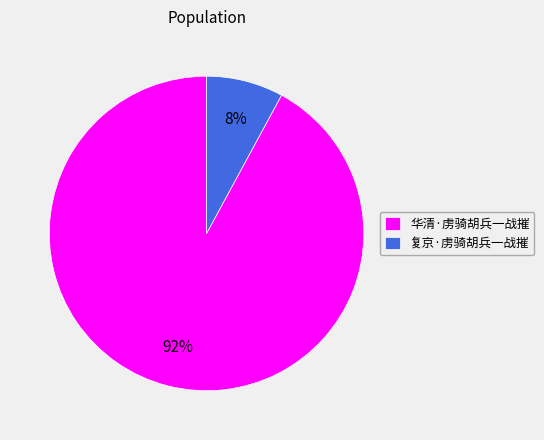

Between 华清·虏骑胡兵一战摧 and 复京·虏骑胡兵一战摧, which is larger?

华清·虏骑胡兵一战摧